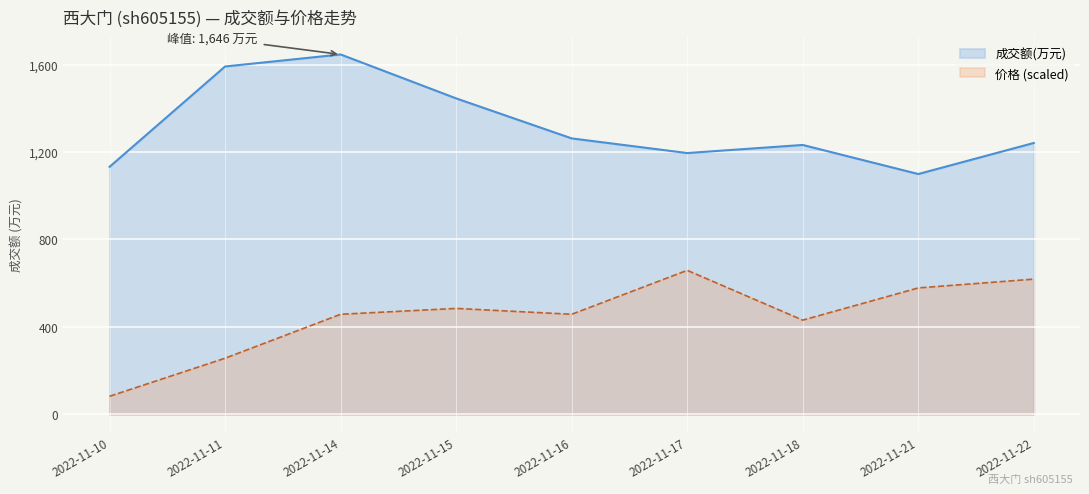

What is the average value of the 成交额(万元) series?

1315.9